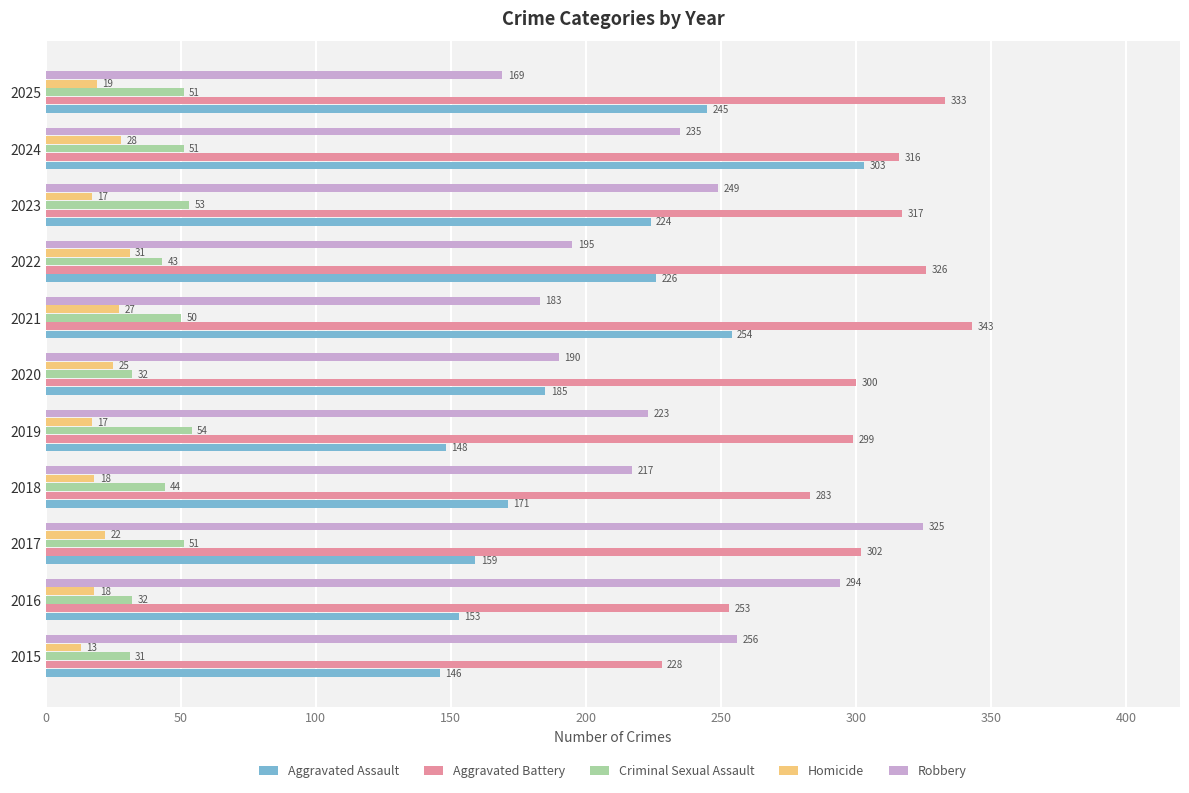

What is the average value of the Criminal Sexual Assault series?

45